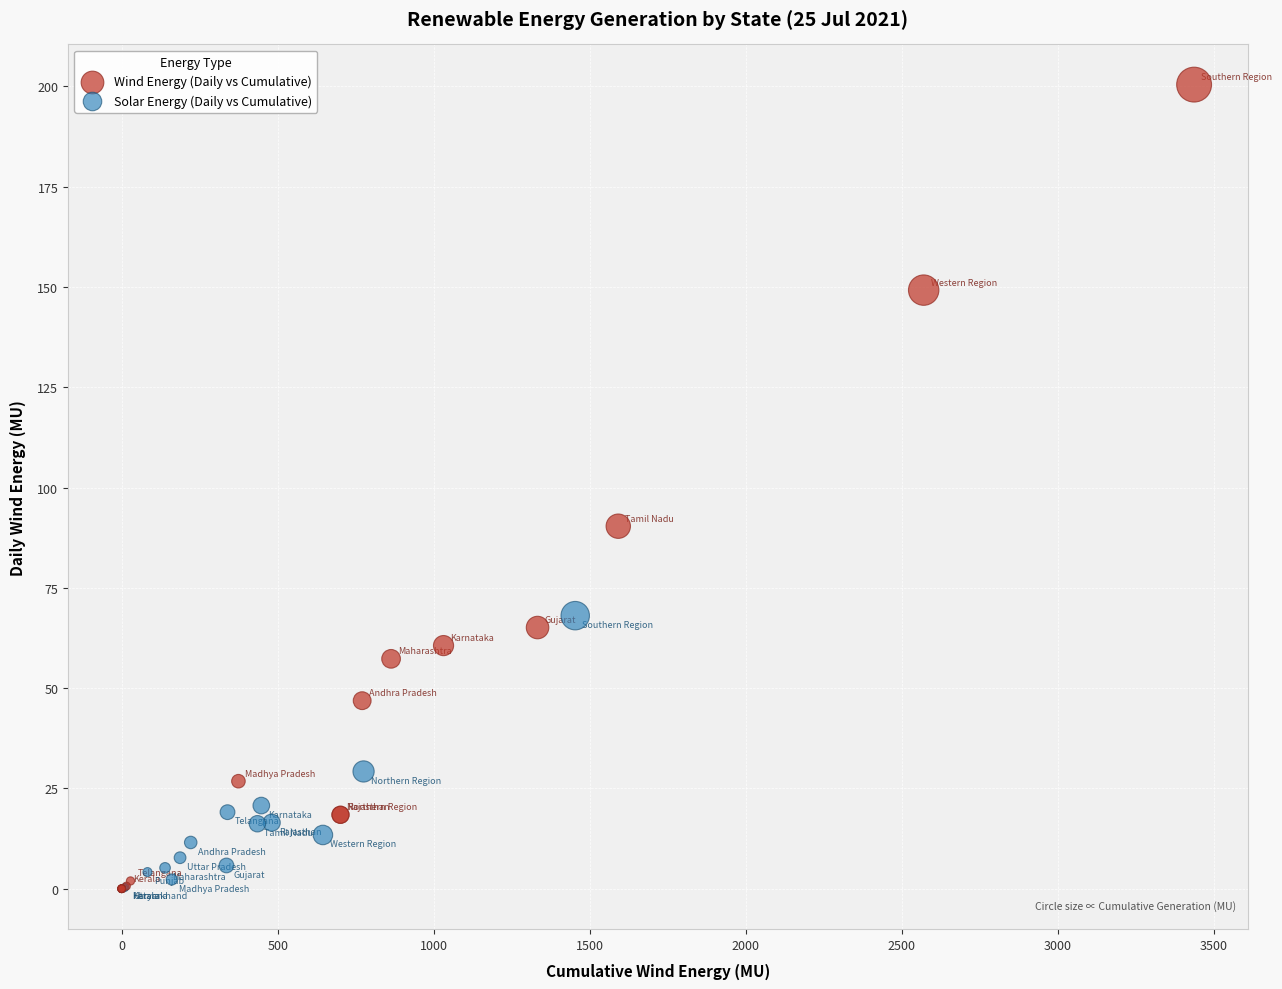

Which series contains the highest Y value?

Wind Energy (Daily vs Cumulative)